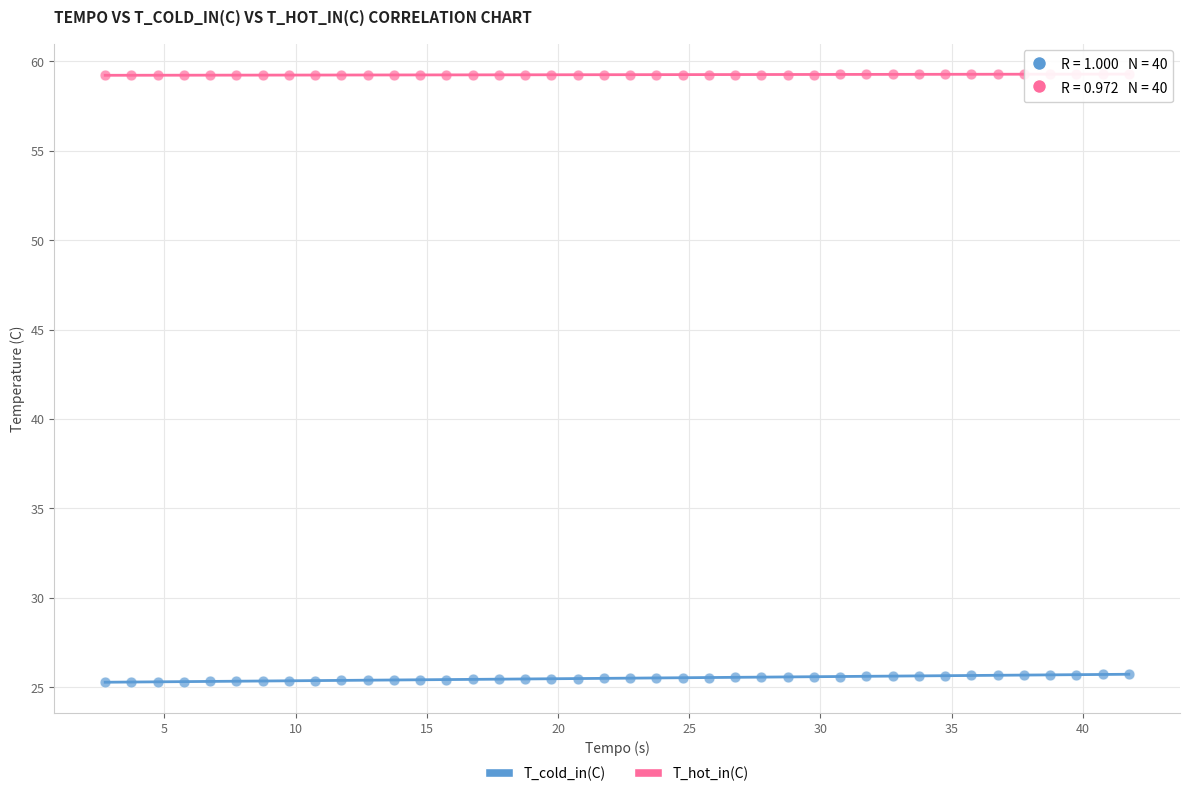

Which series contains the highest Y value?

T_hot_in(C)